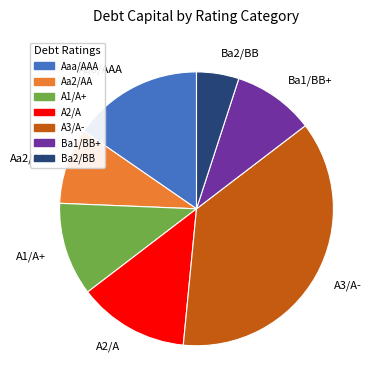

What is the smallest slice in the pie chart?

Ba2/BB